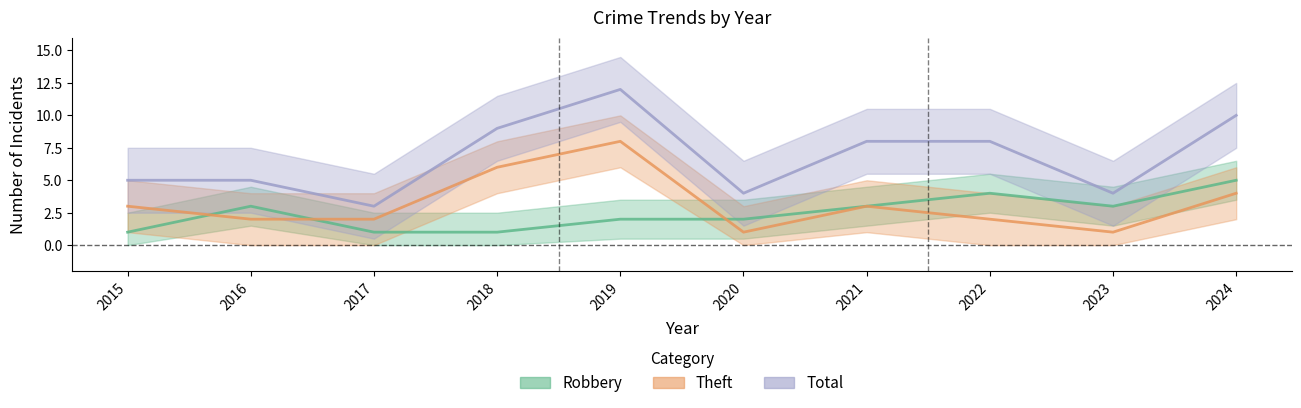

Rank the series by their average value, from lowest to highest.

Robbery, Theft, Total